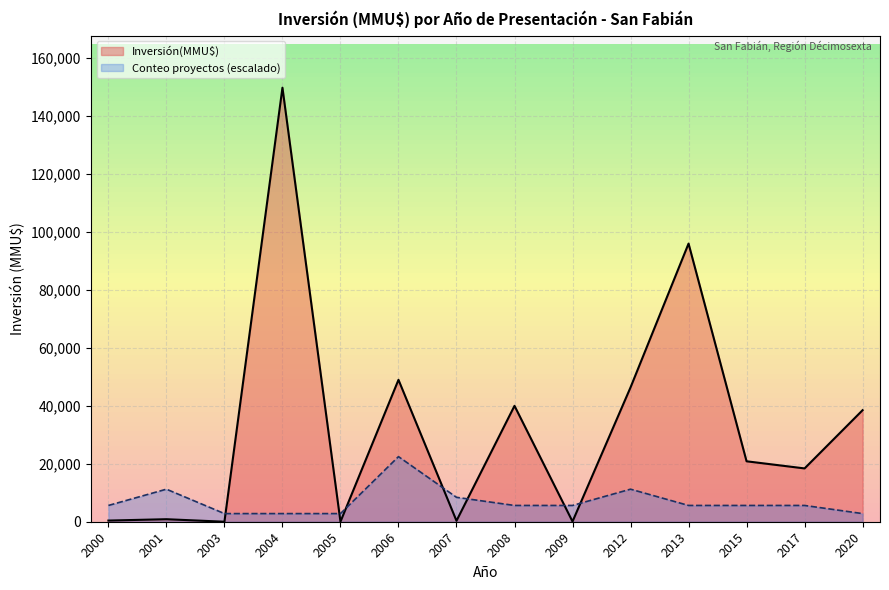

True or false: Conteo proyectos (escalado) has a value of 1062.4 at 2005.

False